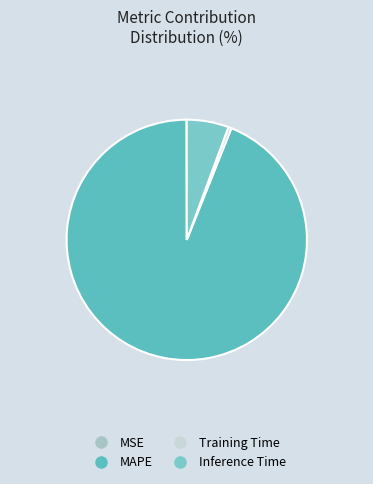

True or false: Training Time accounts for 13% of the total.

False